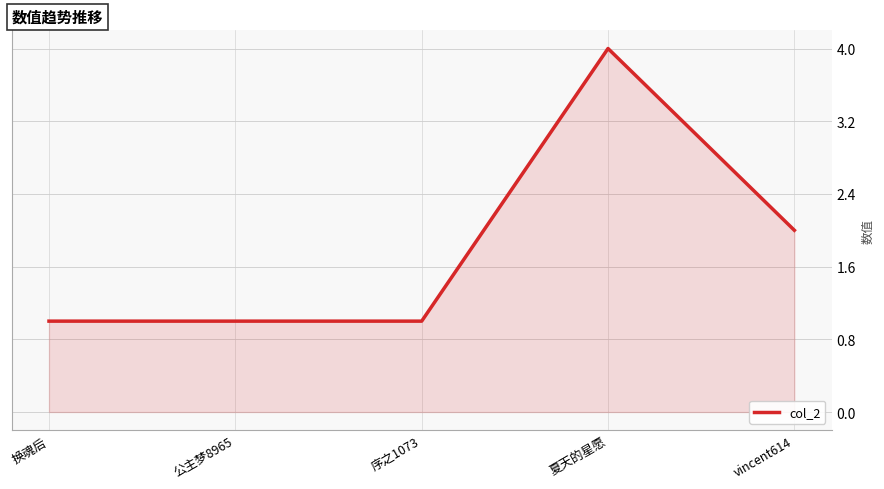

What is the maximum value shown in the chart?

4